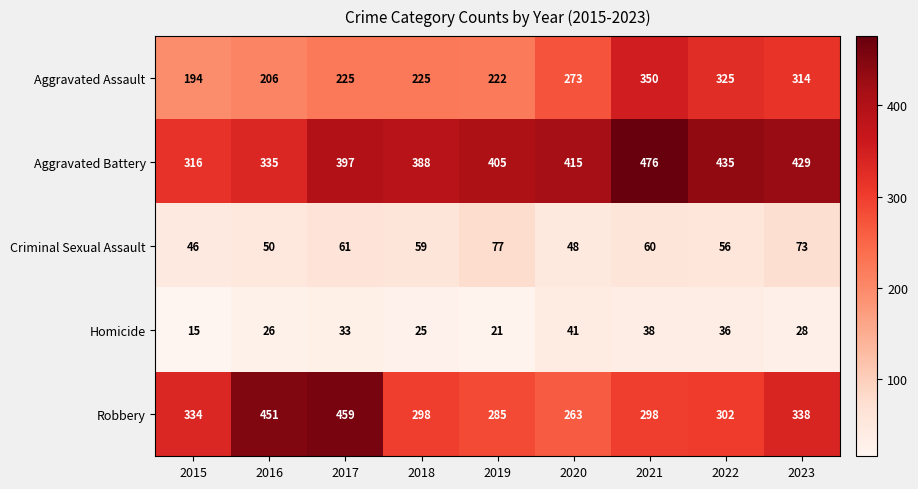

Between 2017 and 2019, which series saw the biggest shift?

Robbery